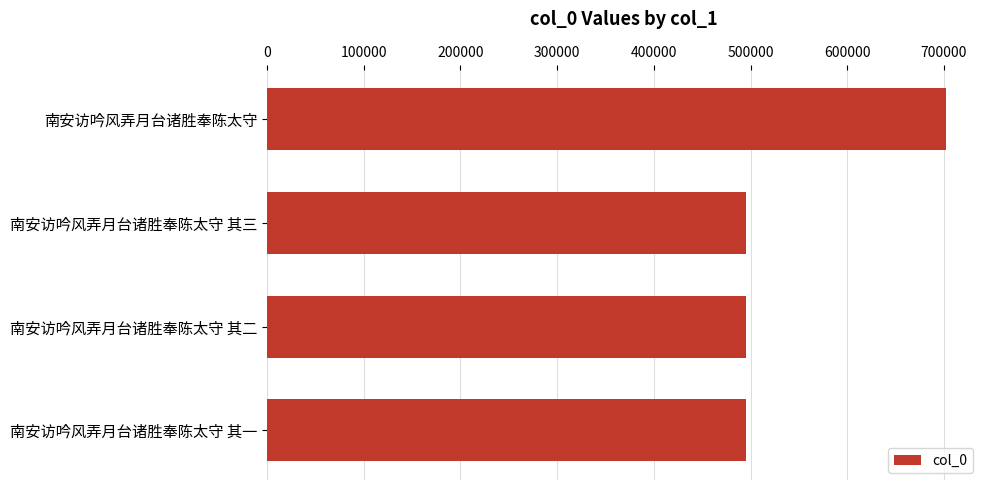

What is the approximate value at 南安访吟风弄月台诸胜奉陈太守 其三?

494825